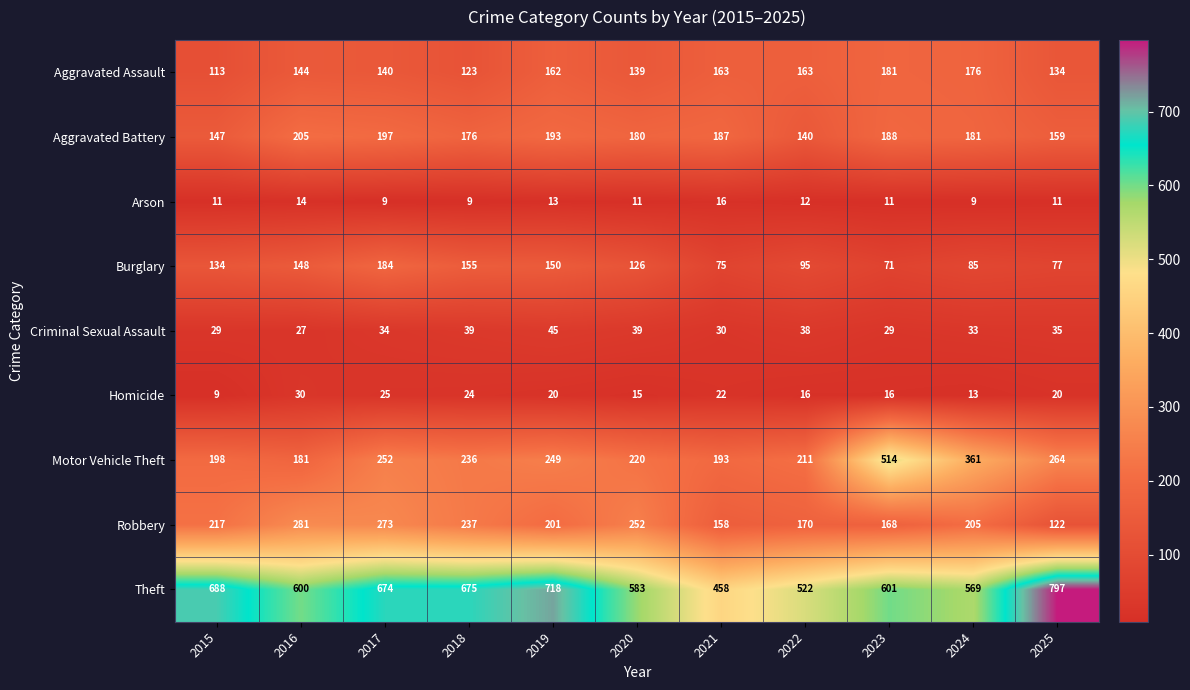

List the series in order of their peak value, lowest first.

Arson, Homicide, Criminal Sexual Assault, Aggravated Assault, Burglary, Aggravated Battery, Robbery, Motor Vehicle Theft, Theft